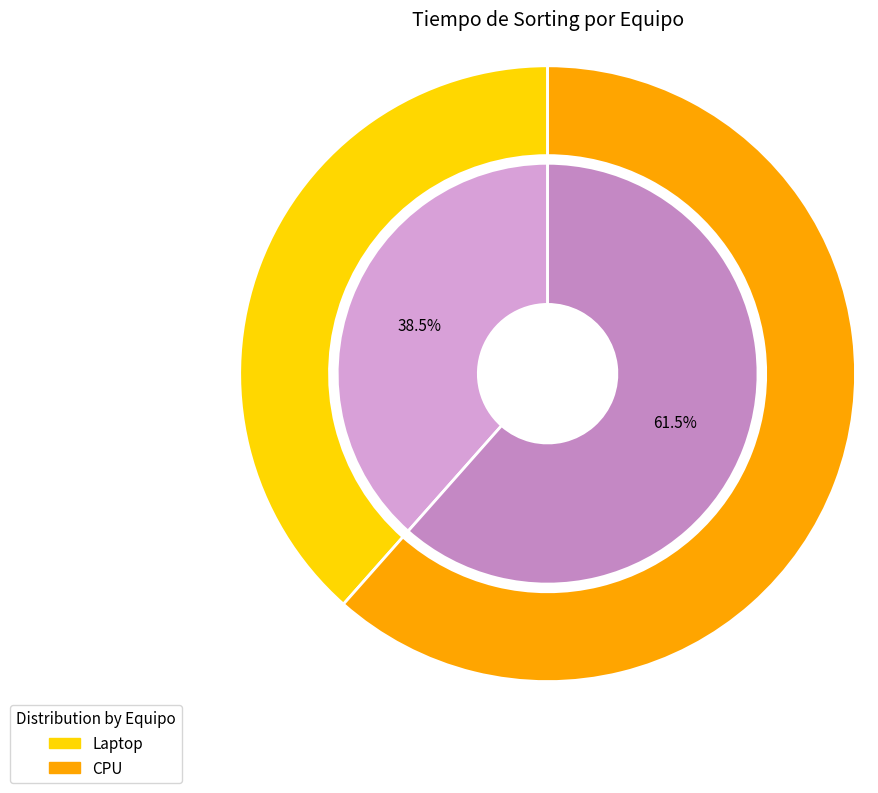

To the nearest percent, what portion does Laptop represent?

38%